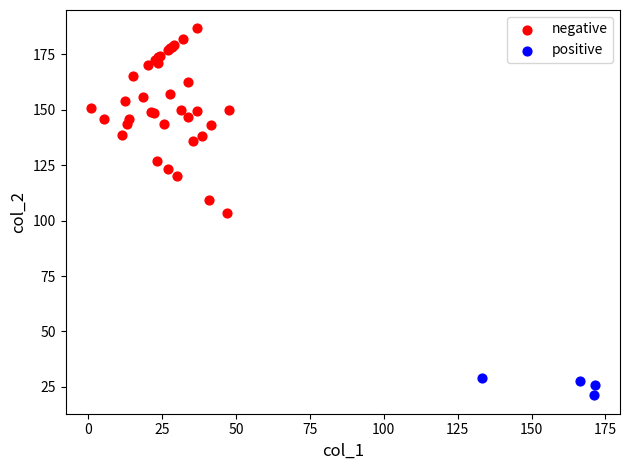

Which series reaches the minimum Y coordinate?

positive